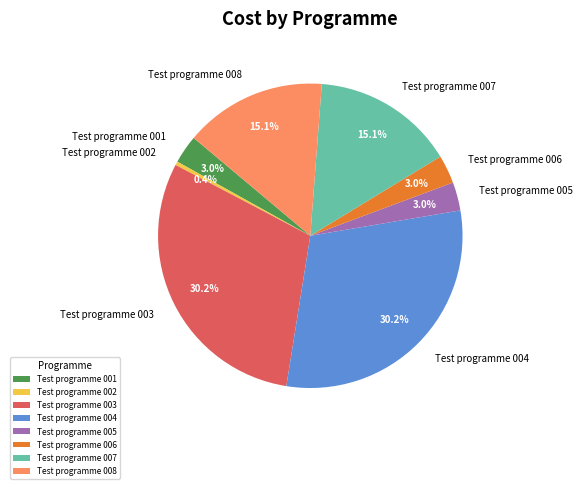

Which category has the smallest portion of the pie?

Test programme 002